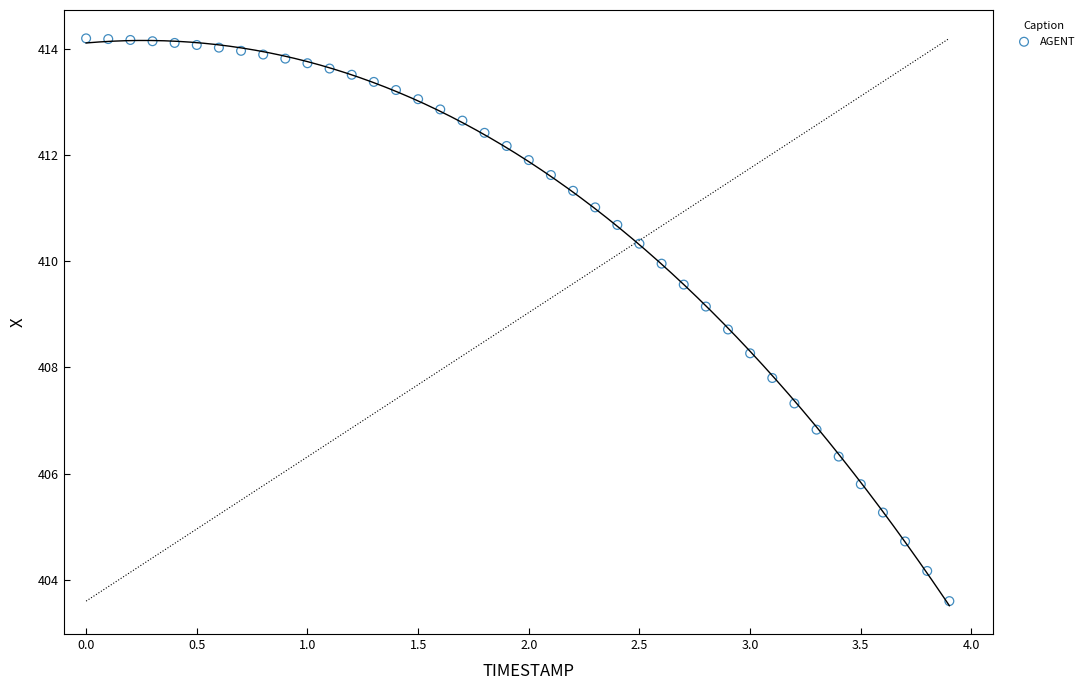

What is the range of X values (max minus min)?

3.9